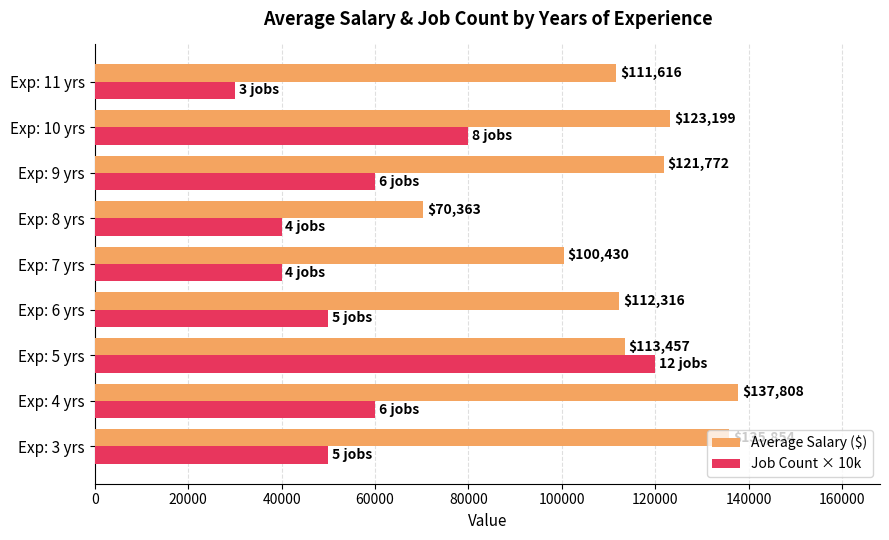

At which label is Job Count × 10k closest to 75000?

Exp: 10 yrs